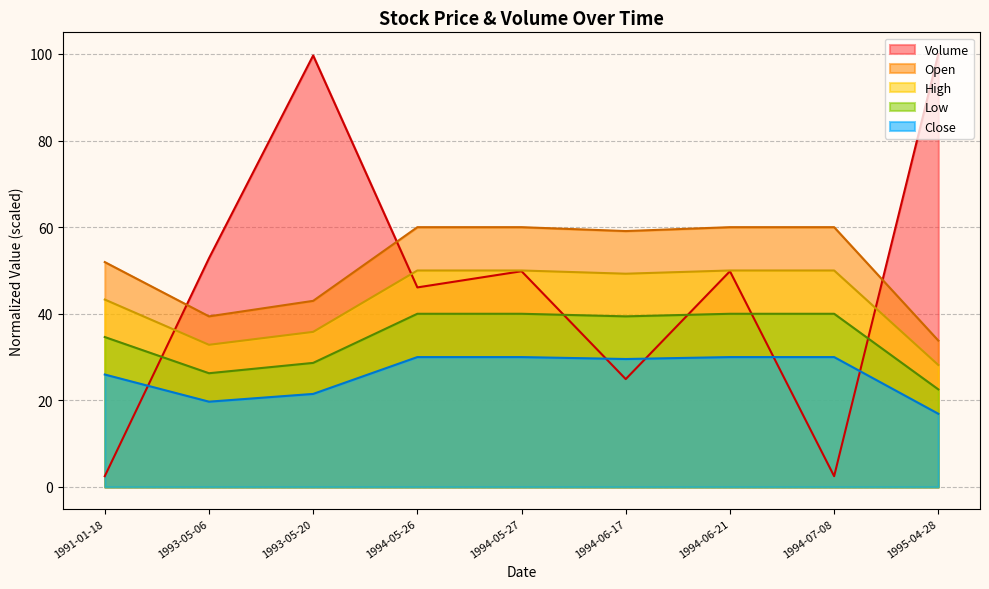

Which category has the highest value across all series?

1995-04-28